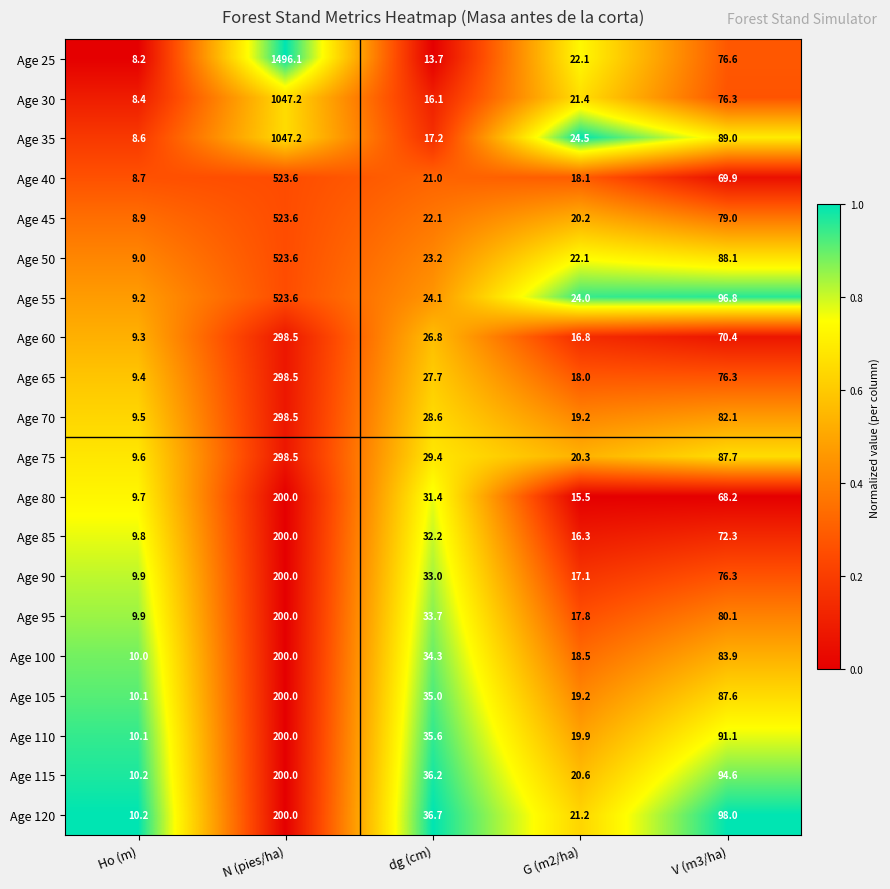

At dg (cm), list the series in order from largest to smallest.

Age 120, Age 115, Age 110, Age 105, Age 100, Age 95, Age 90, Age 85, Age 80, Age 75, Age 70, Age 65, Age 60, Age 55, Age 50, Age 45, Age 40, Age 35, Age 30, Age 25